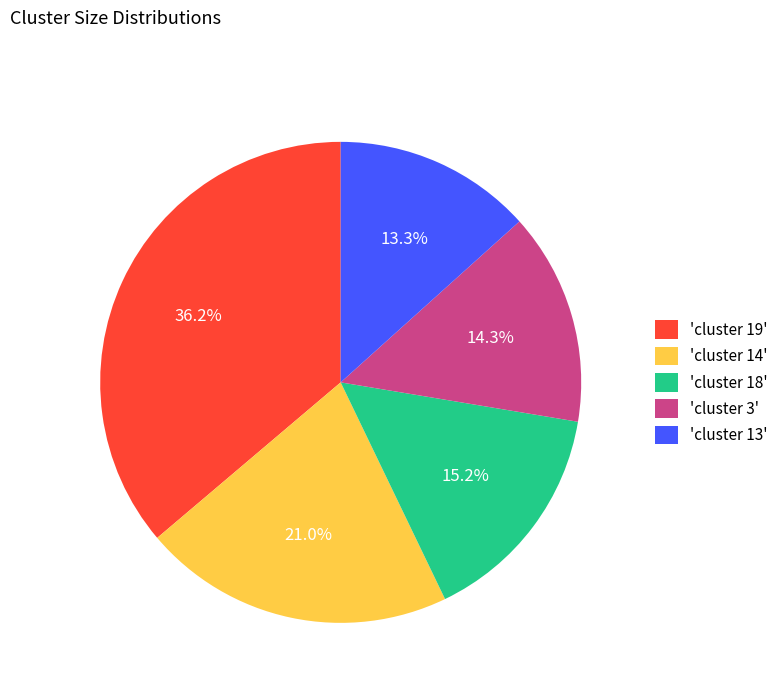

To the nearest percent, what is the difference between the largest and smallest slice percentages?

23%